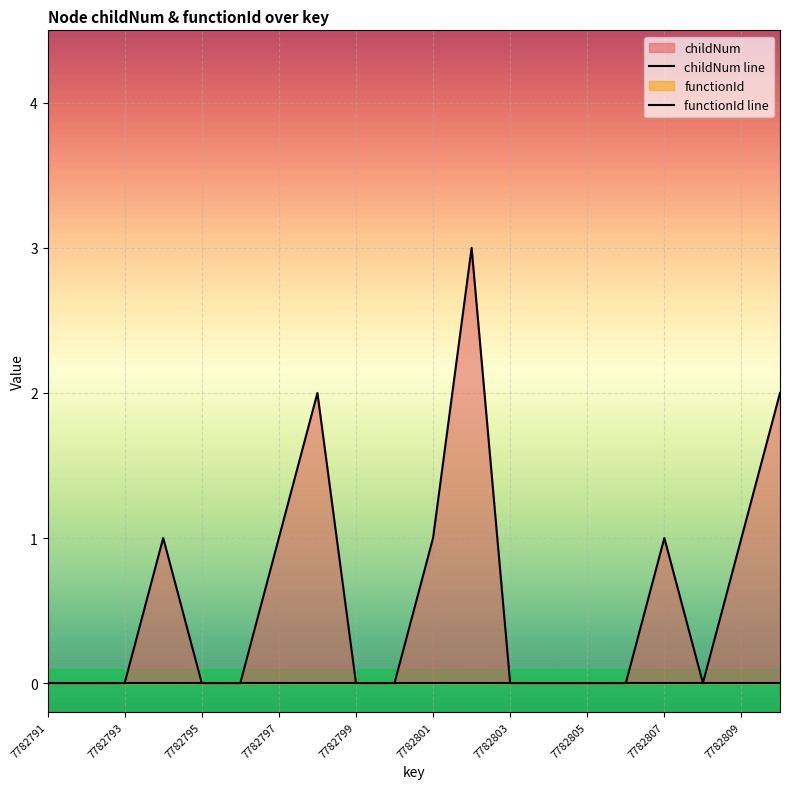

What is the greatest value displayed?

3